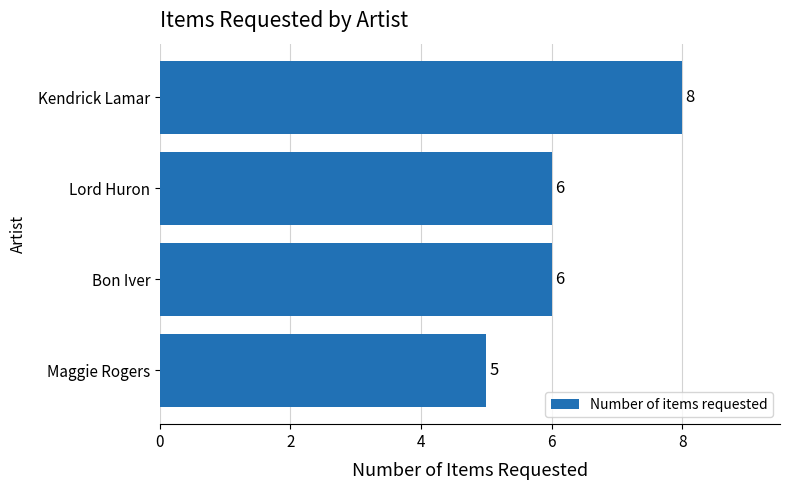

The value at Lord Huron is 2. True or false?

False